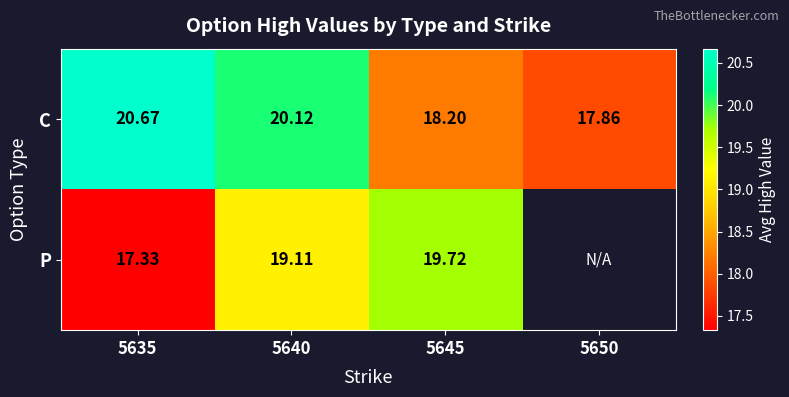

How many categories are shown in the chart?

4